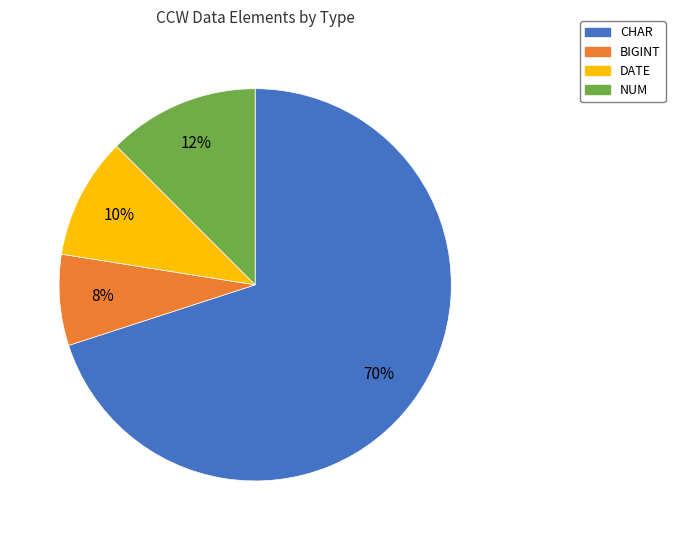

Which has a higher value, CHAR or BIGINT?

CHAR